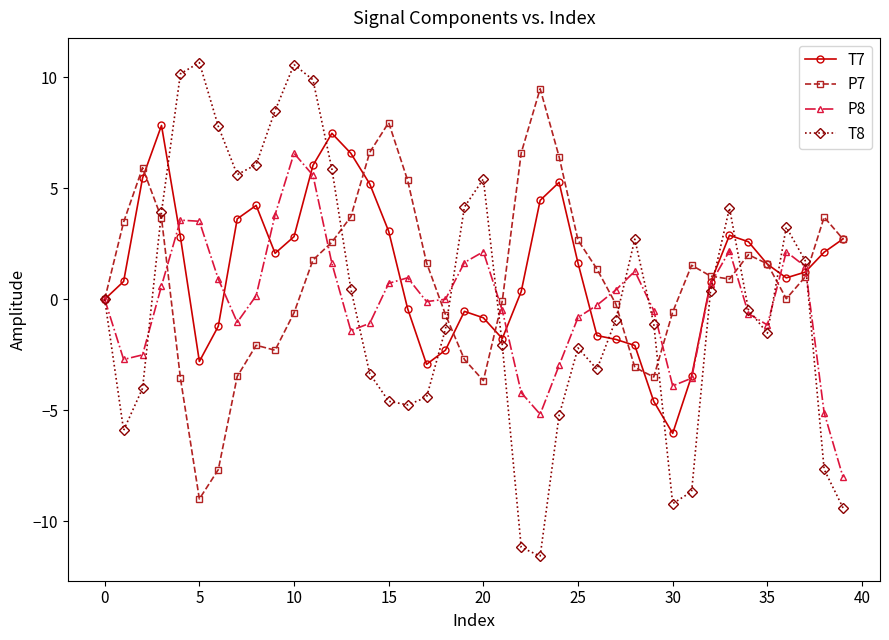

Which series has the widest spread of values?

T8